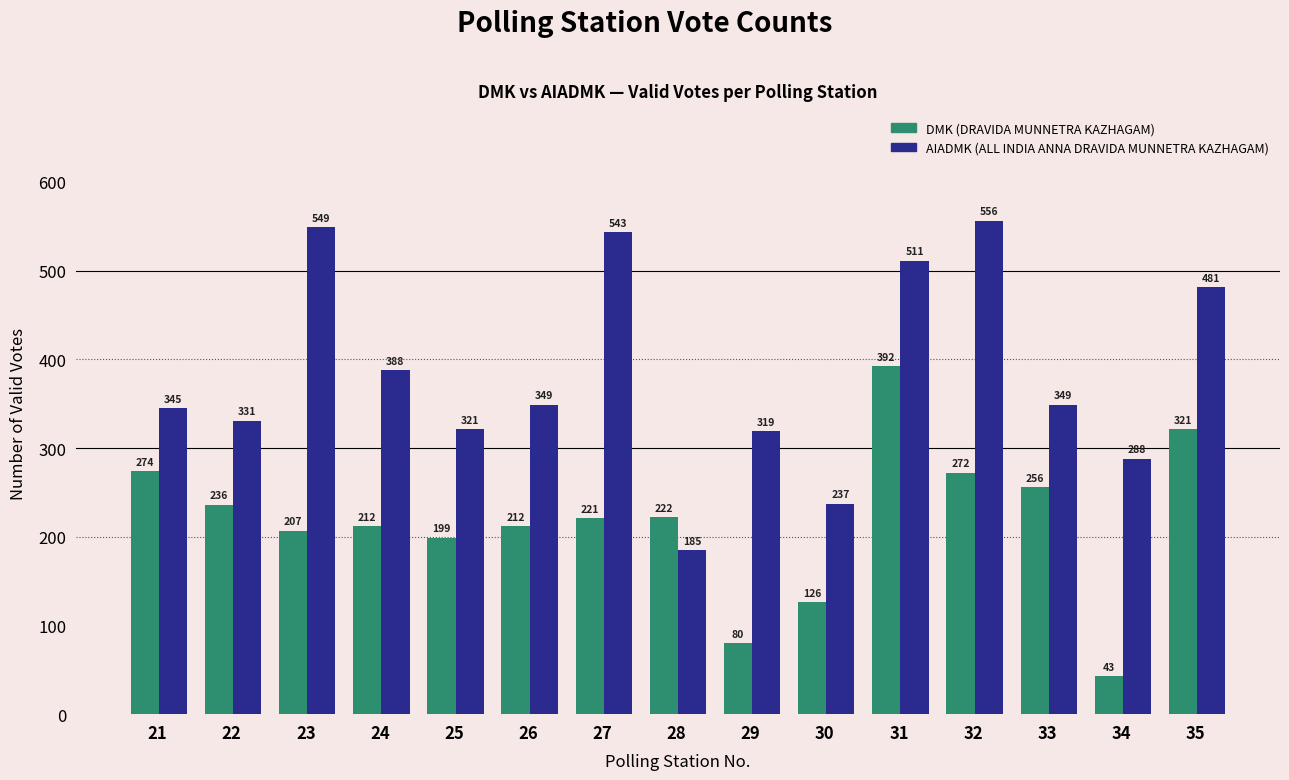

What is the average value of the AIADMK (ALL INDIA ANNA DRAVIDA MUNNETRA KAZHAGAM) series?

383